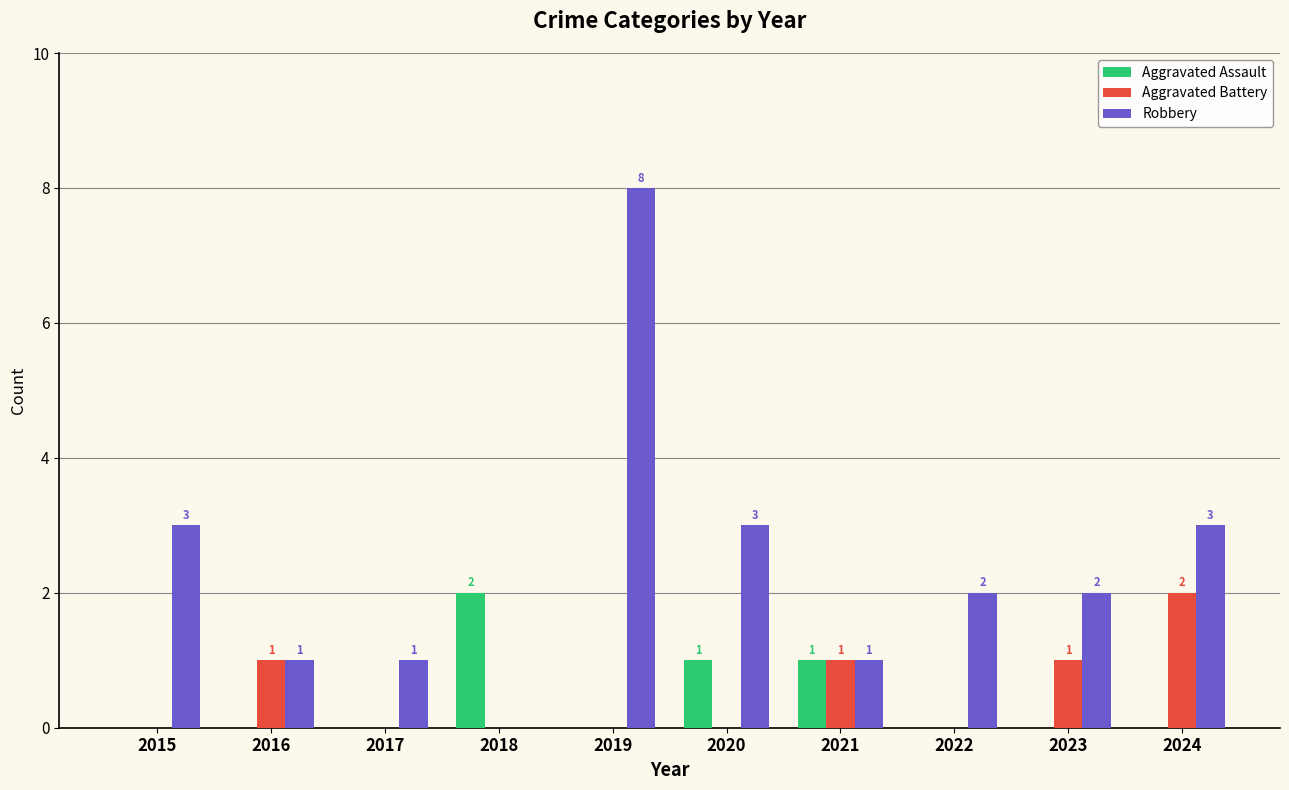

What is the sum of all Aggravated Battery values?

5